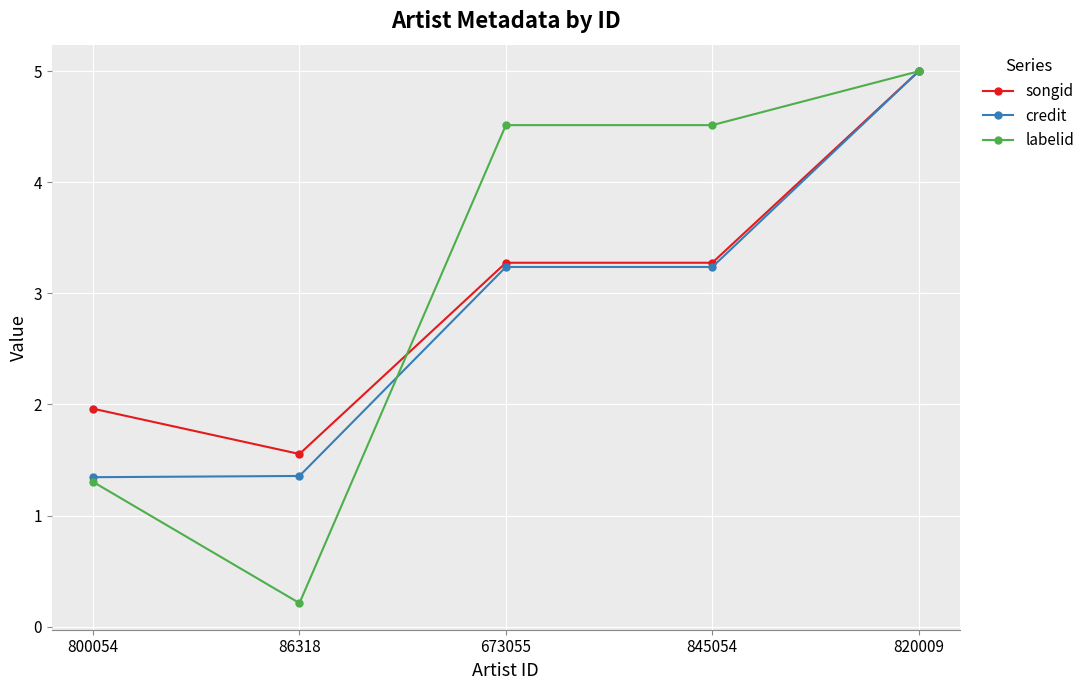

Count the number of data series in this chart.

3